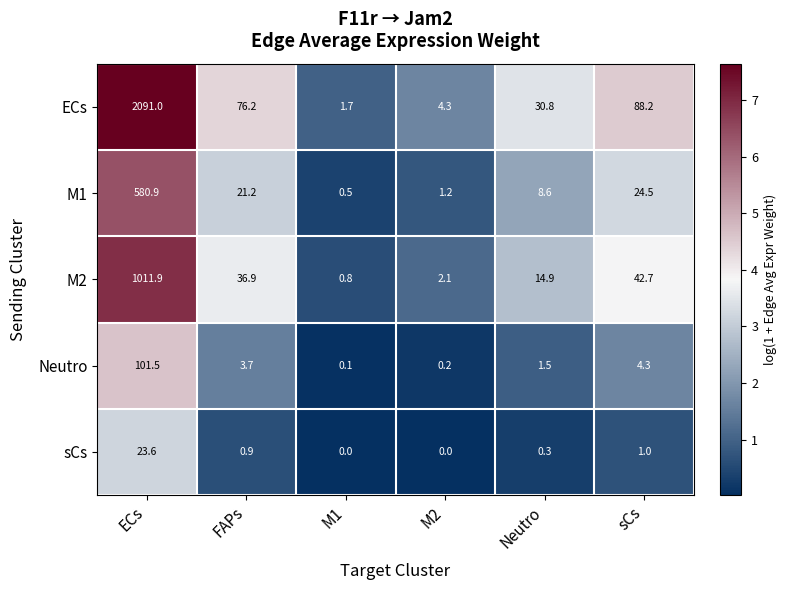

How many series are shown in this chart?

5